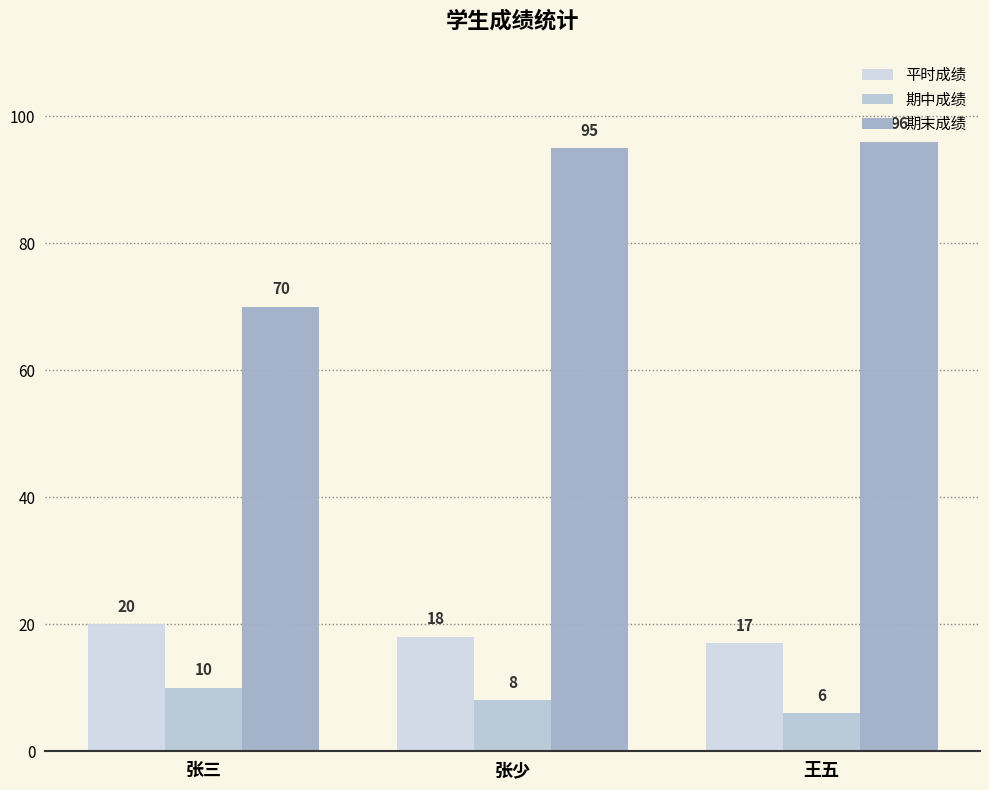

At which label is 期末成绩 closest to 83?

张少